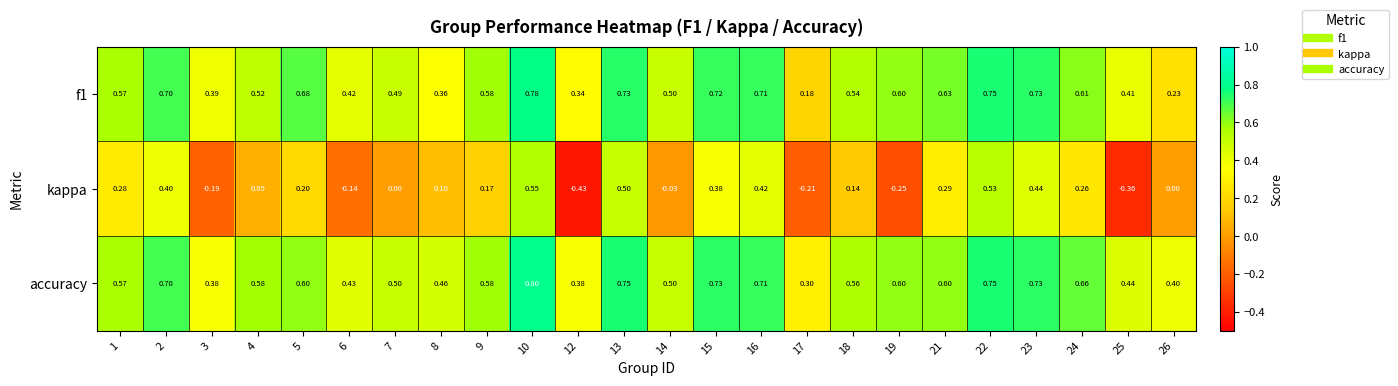

Which series has the largest total across all categories?

accuracy